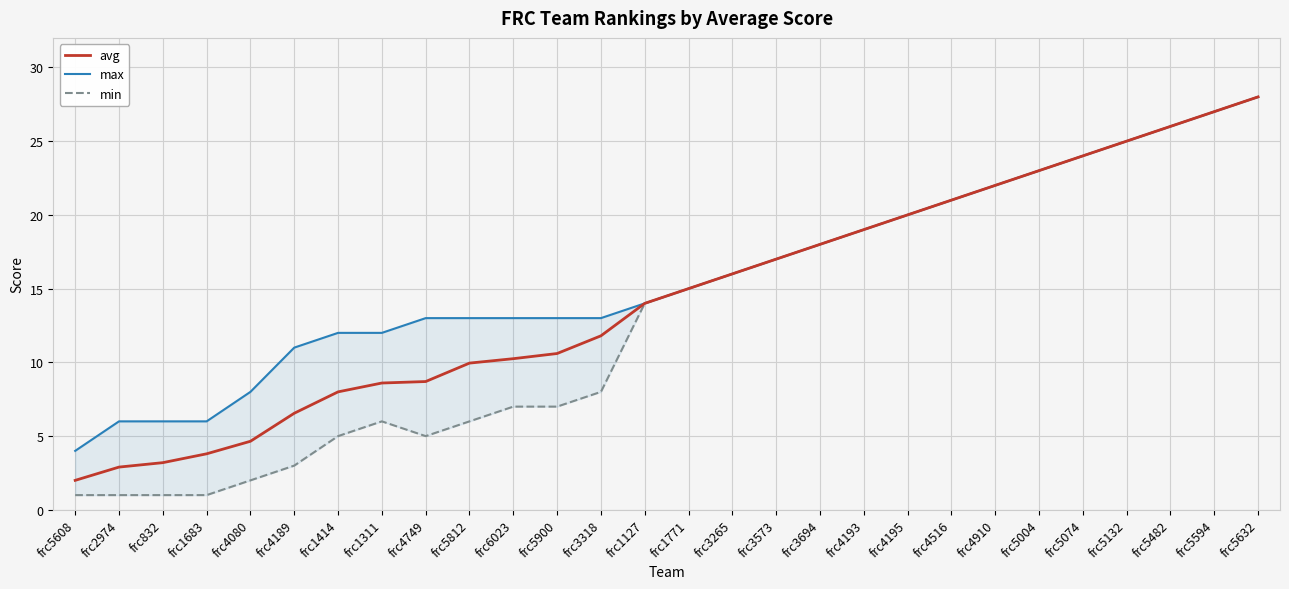

True or false: max has more than 1 points higher than both neighbors.

False